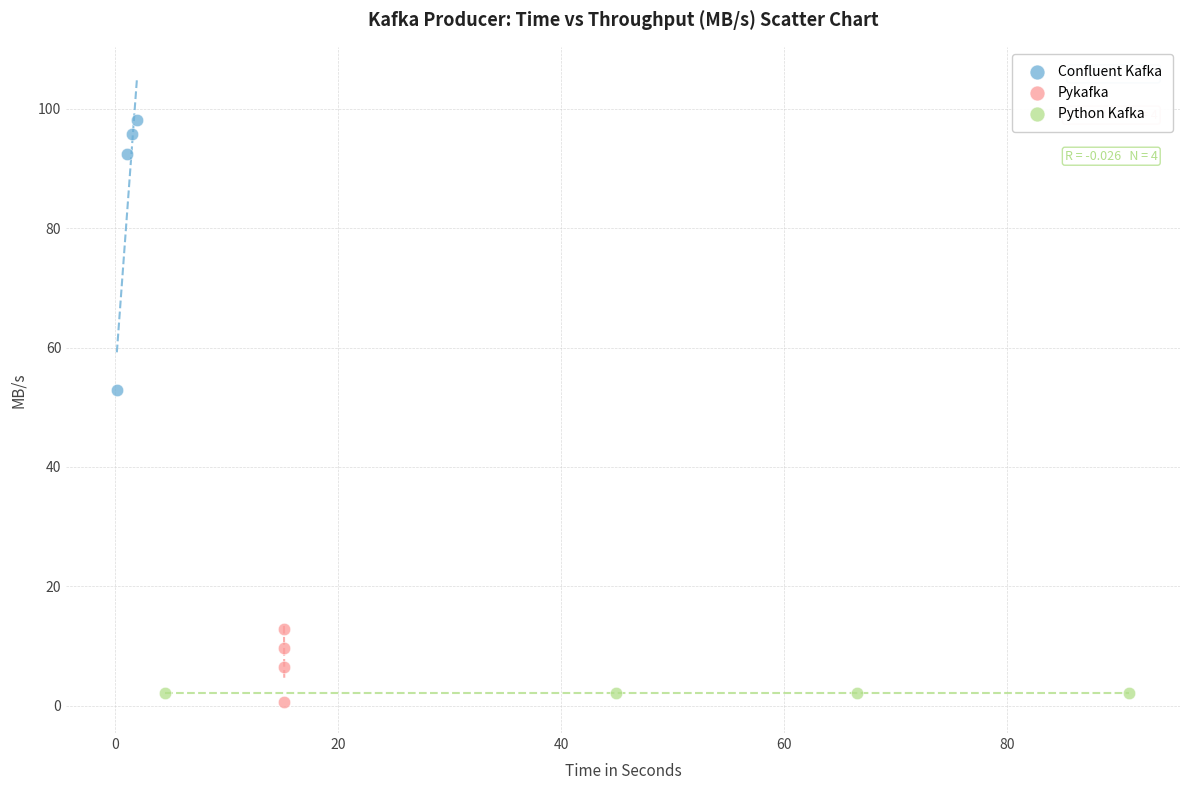

Which series reaches the maximum Y coordinate?

Confluent Kafka